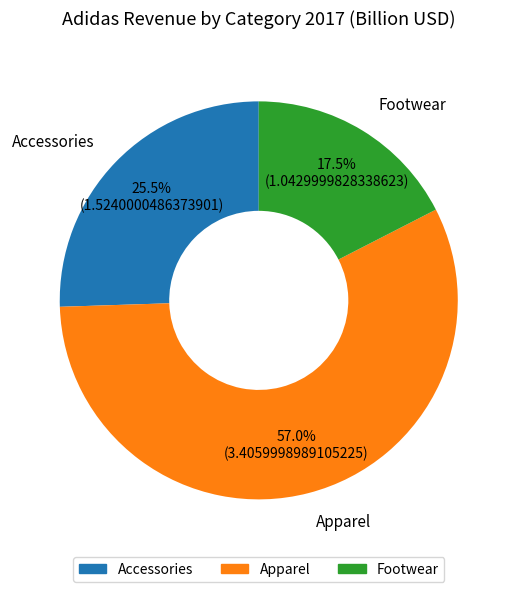

Is Apparel the majority of the pie?

Yes